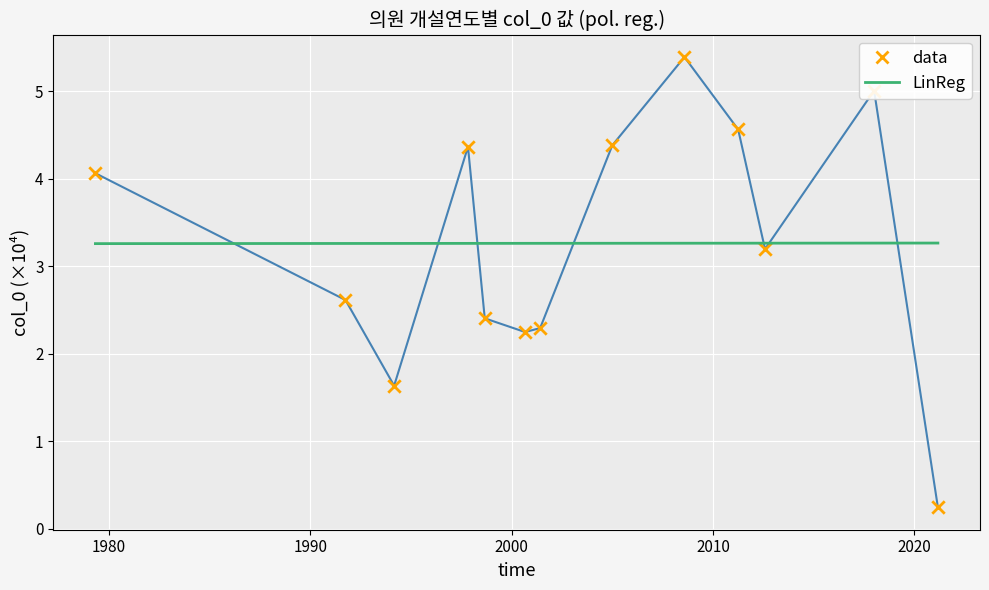

What is the change in value from 2000-08-10 to 2008-07-30?

+3.1